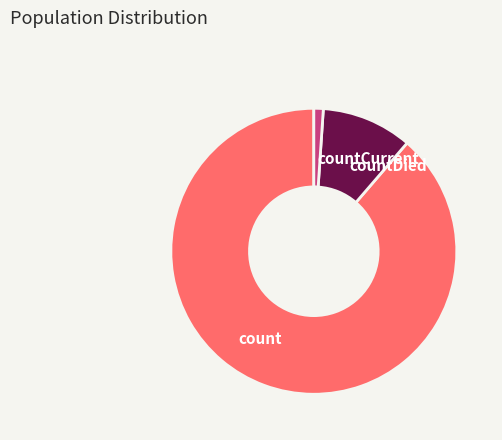

Is the sum of countCurrent and countDied greater than half?

No